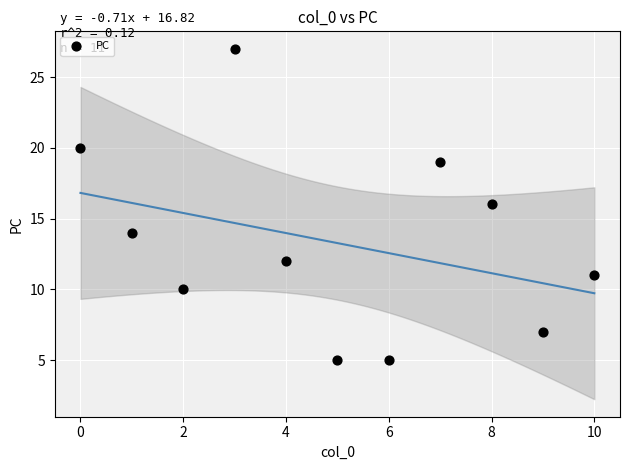

What is the range of Y values (max minus min)?

22